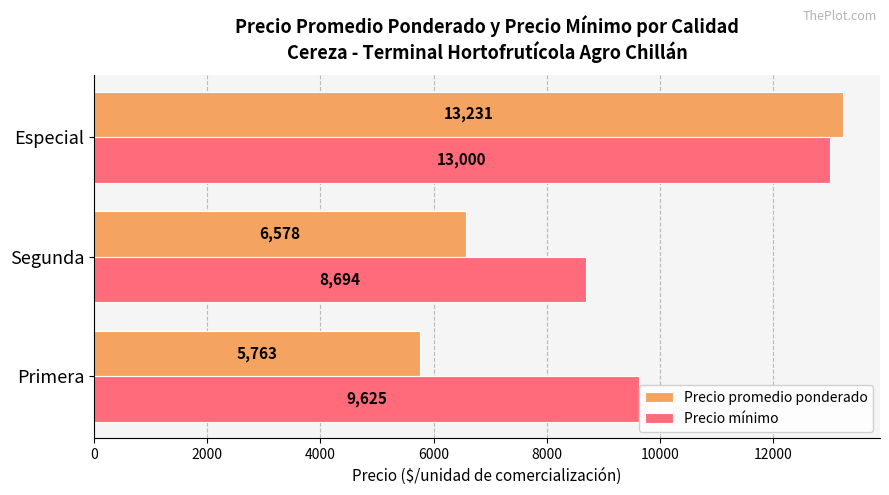

Is it true that Precio promedio ponderado equals 9858.6 at Primera?

False